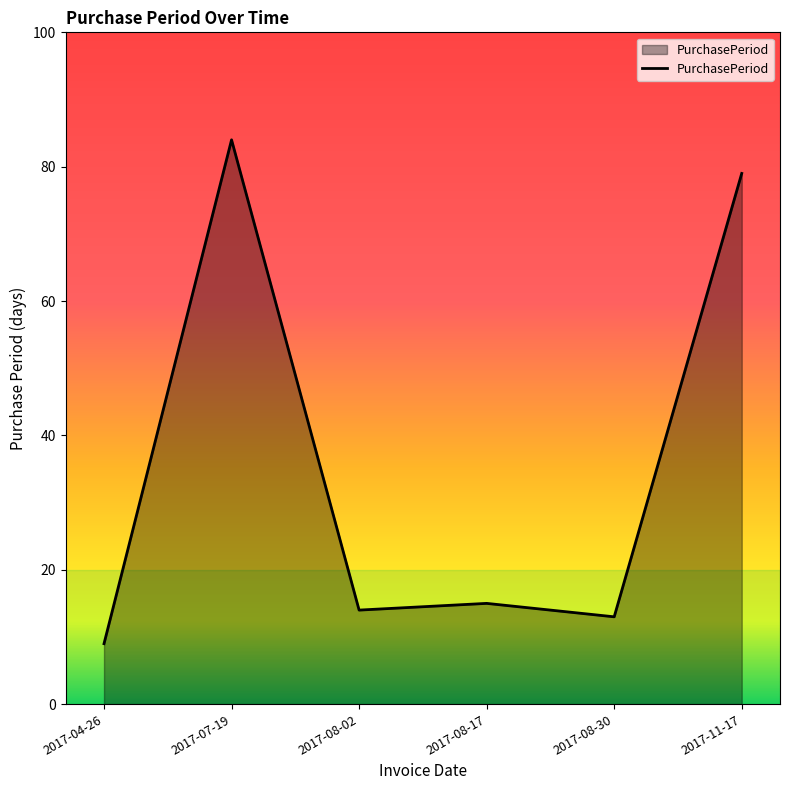

The chart shows a value of 84 at 2017-07-19. True or false?

True